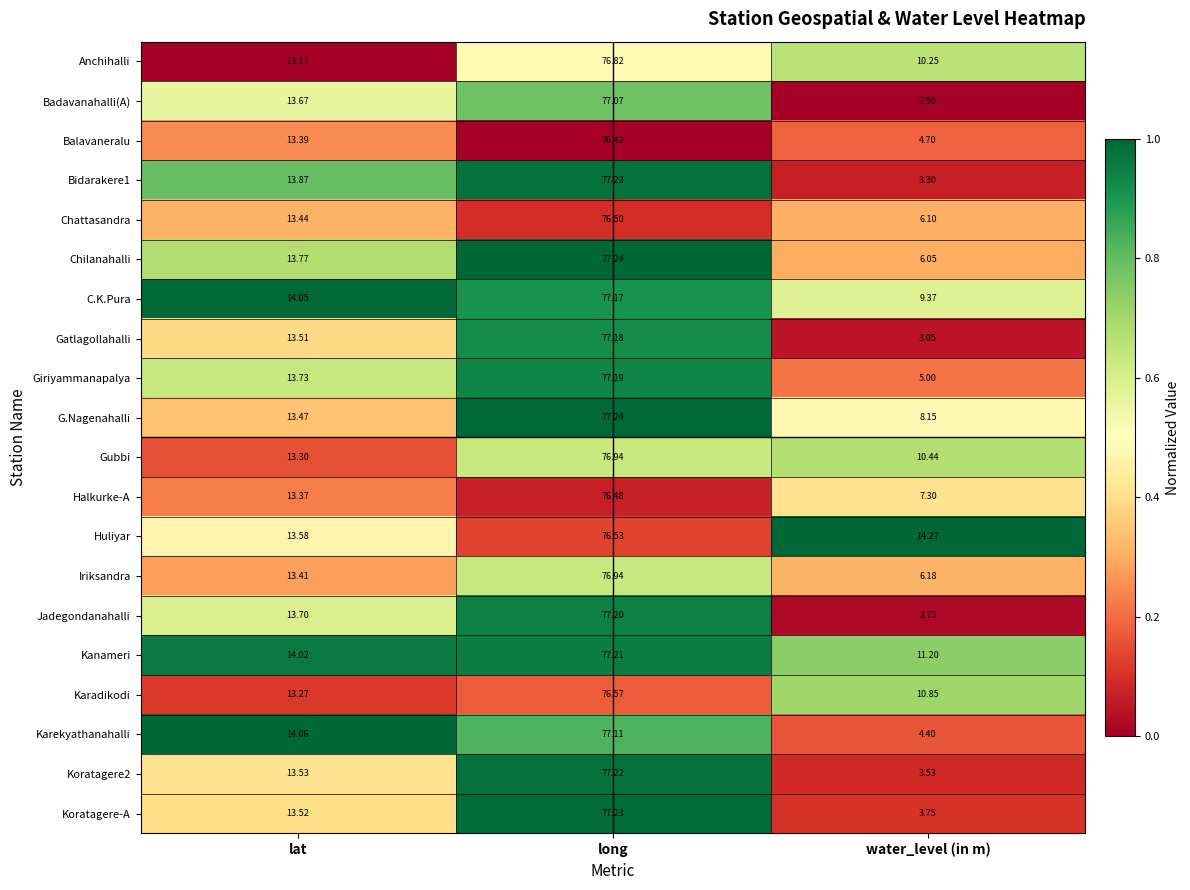

Rank the series at water_level (in m) from highest to lowest value.

Huliyar, Kanameri, Karadikodi, Gubbi, Anchihalli, C.K.Pura, G.Nagenahalli, Halkurke-A, Iriksandra, Chattasandra, Chilanahalli, Giriyammanapalya, Balavaneralu, Karekyathanahalli, Koratagere-A, Koratagere2, Bidarakere1, Gatlagollahalli, Jadegondanahalli, Badavanahalli(A)